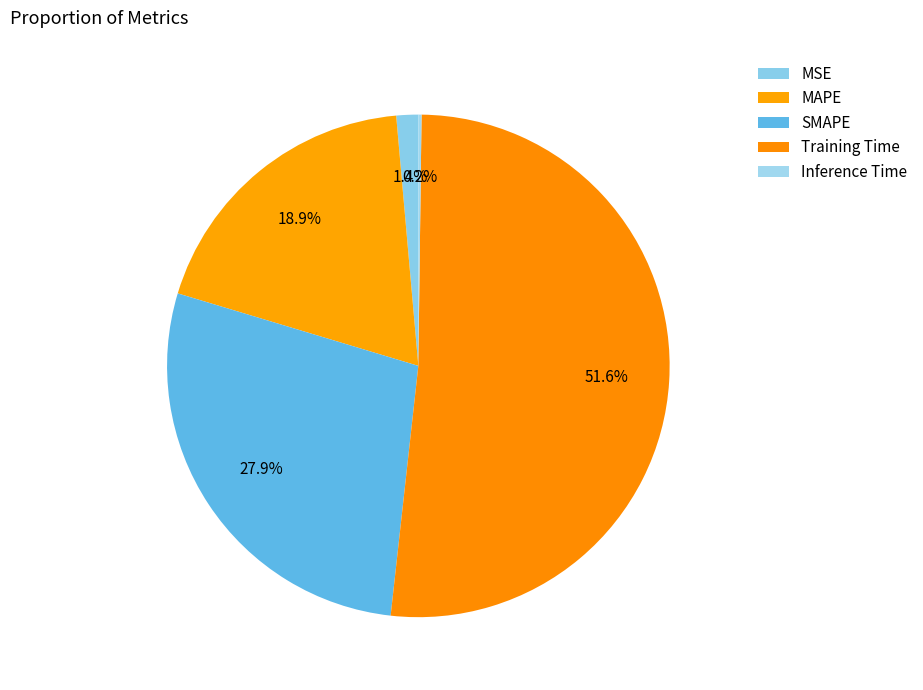

To the nearest percent, what percentage of the pie is MSE?

1%